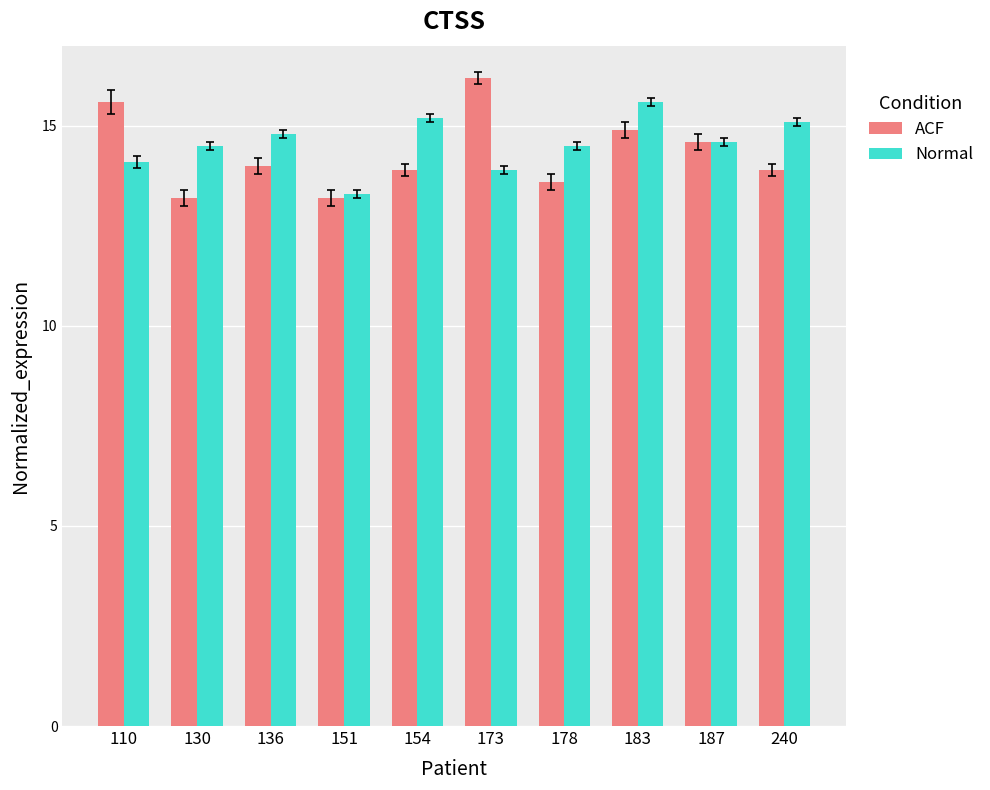

What is the maximum value shown in the chart?

16.2